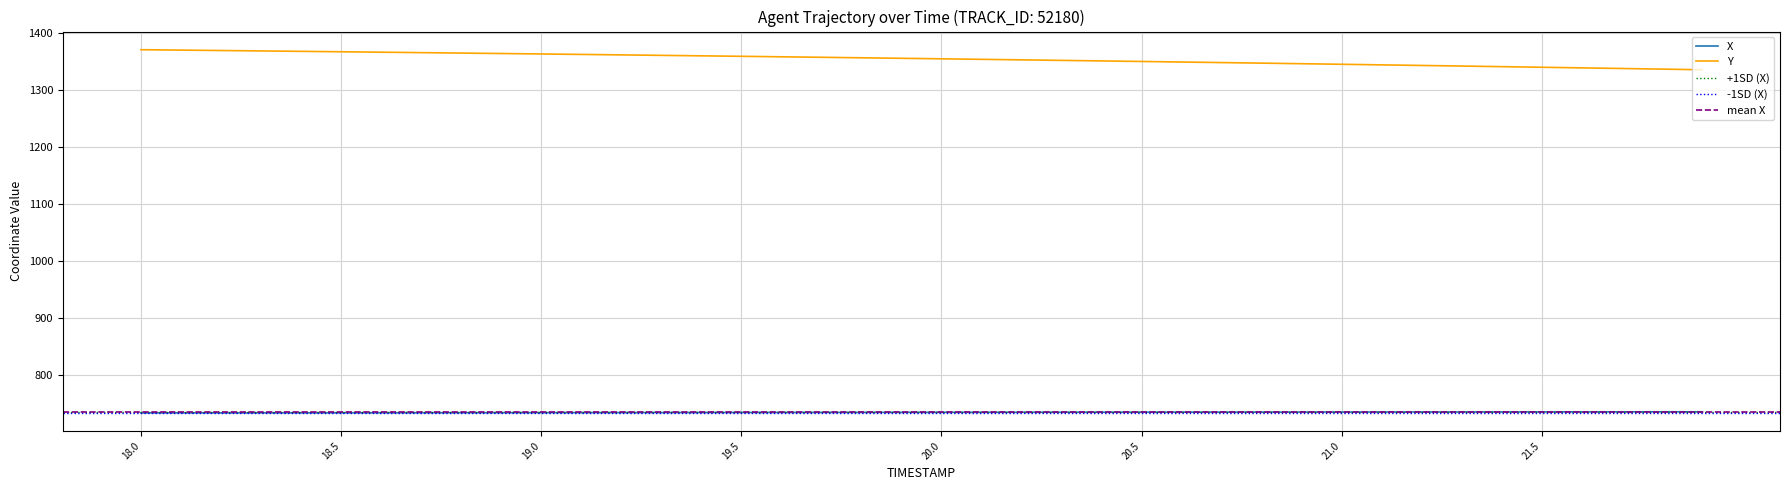

Between 18.4 and 18.5, which is larger?

18.5